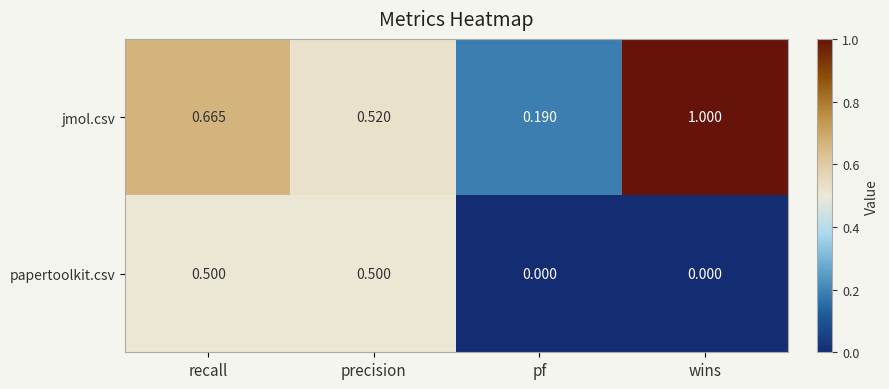

Rank the series by their maximum value, from highest to lowest.

jmol.csv, papertoolkit.csv